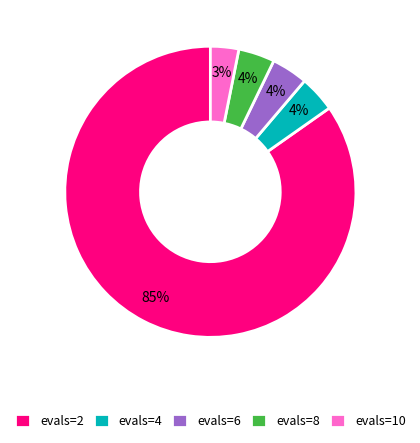

Approximately how many times larger is the value at evals=10 compared to evals=8?

0.8